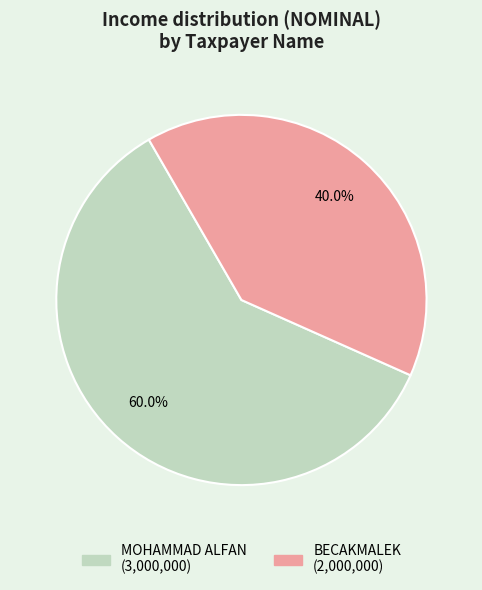

Do BECAKMALEK and MOHAMMAD ALFAN together represent more than half of the pie?

Yes